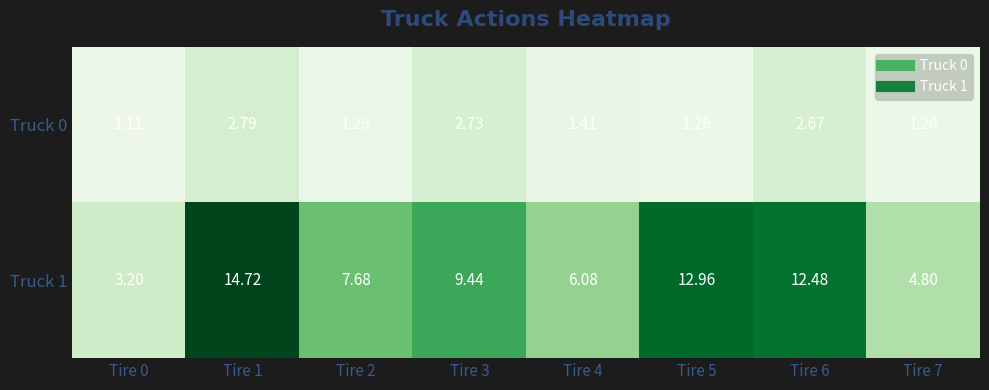

Is the value of Truck 1 at Tire 6 greater than the value of Truck 0 at Tire 4?

Yes